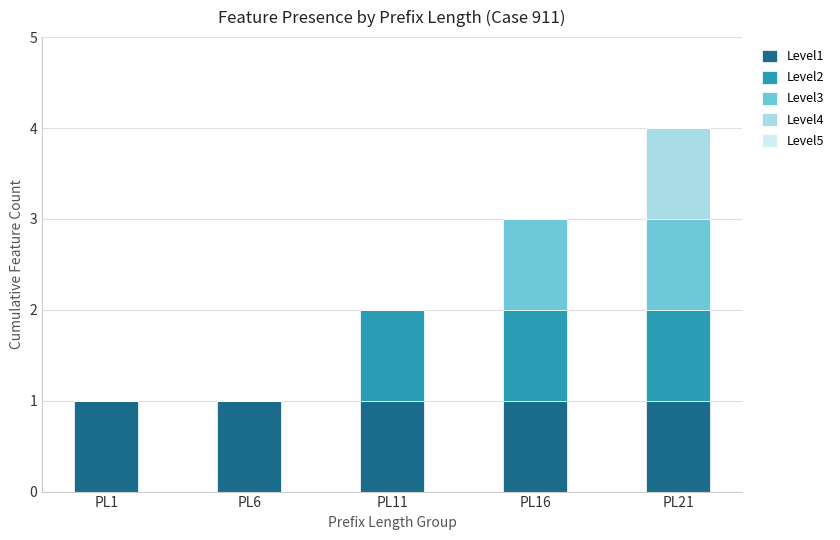

At which category is the sum across all series the highest?

PL21